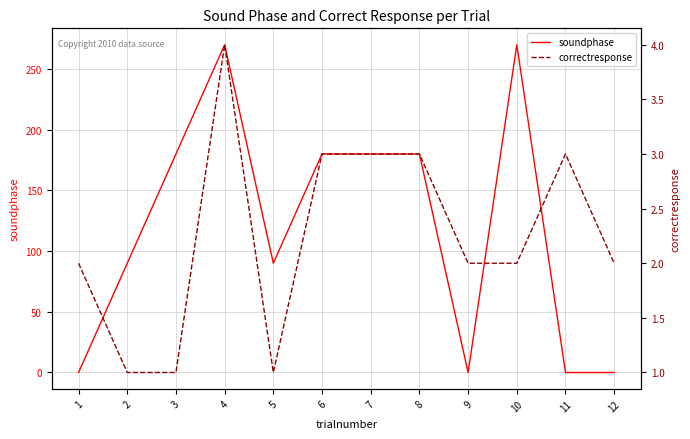

List the series in order of their overall mean, highest first.

soundphase, correctresponse